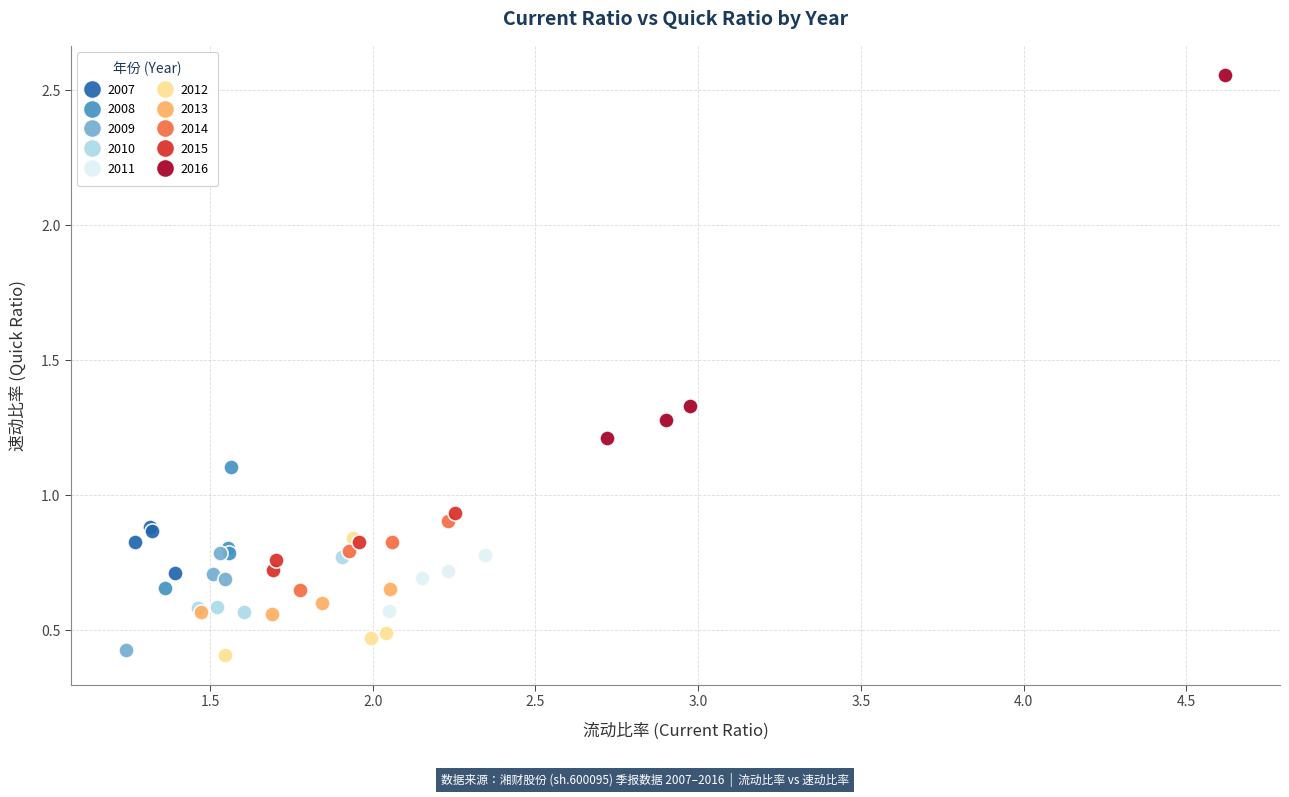

Which series contains the highest Y value?

2016